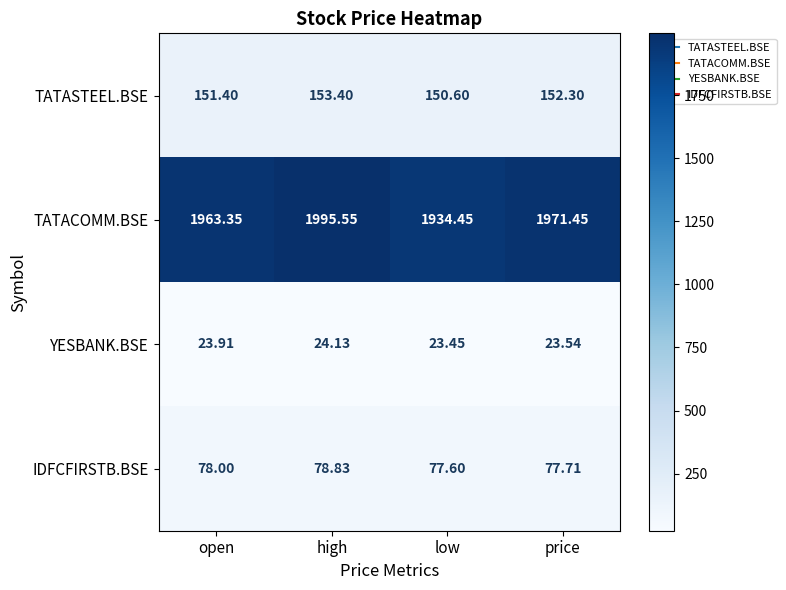

Which series has the largest total across all categories?

TATACOMM.BSE